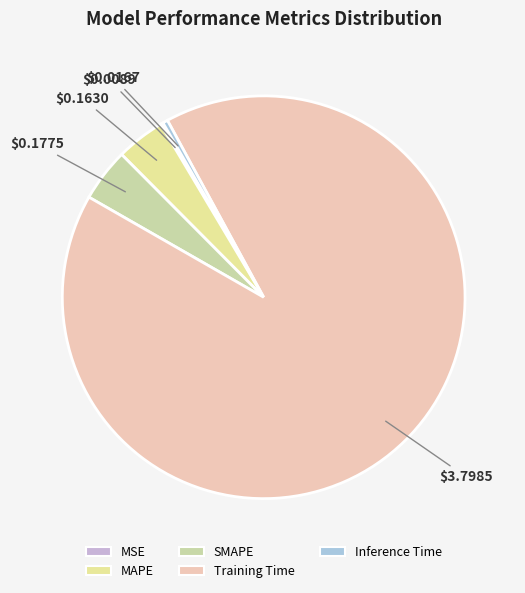

What percentage do MAPE and Inference Time together represent?

4.3%